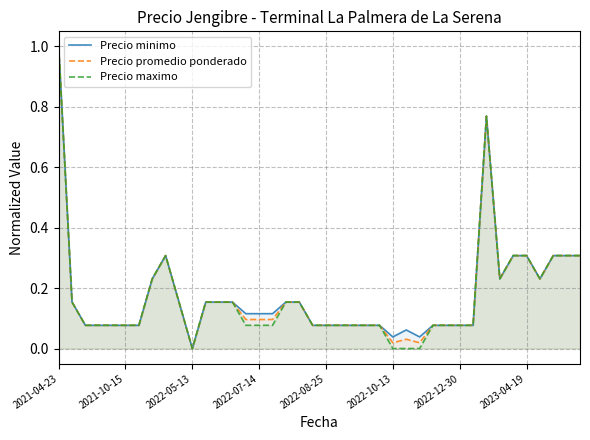

Which series has the widest spread of values?

Precio minimo